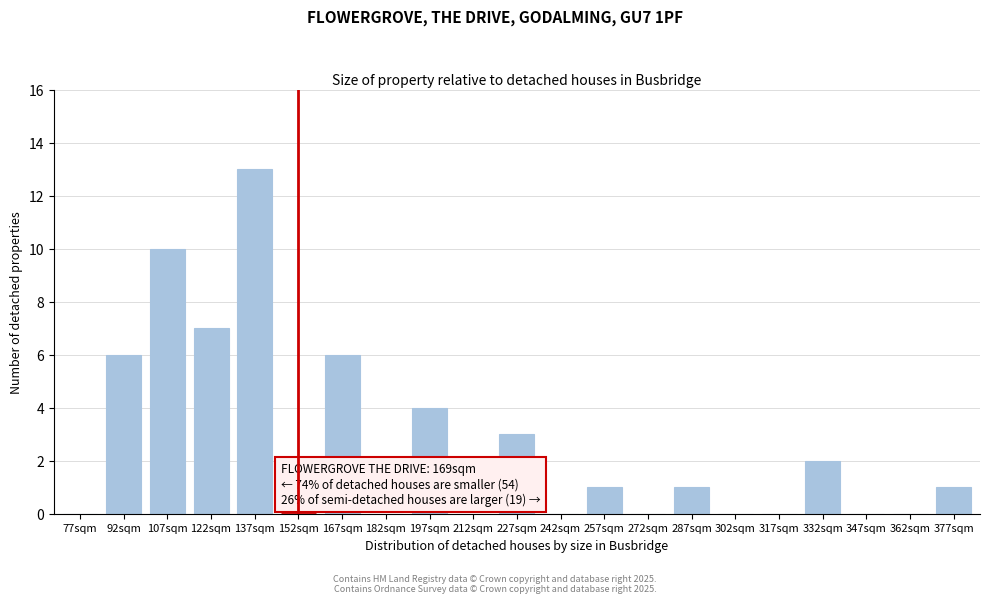

Reading right to left, what are all the values shown in this chart?

377sqm=1	362sqm=0	347sqm=0	332sqm=2	317sqm=0	302sqm=0	287sqm=1	272sqm=0	257sqm=1	242sqm=0	227sqm=3	212sqm=0	197sqm=4	182sqm=0	167sqm=6	152sqm=0	137sqm=13	122sqm=7	107sqm=10	92sqm=6	77sqm=0